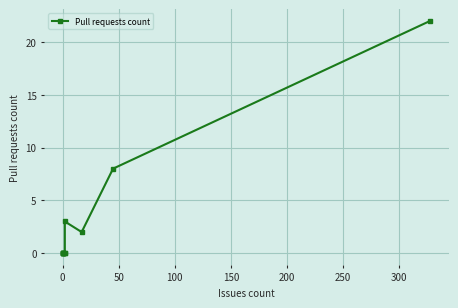

Count the number of data series in this chart.

1